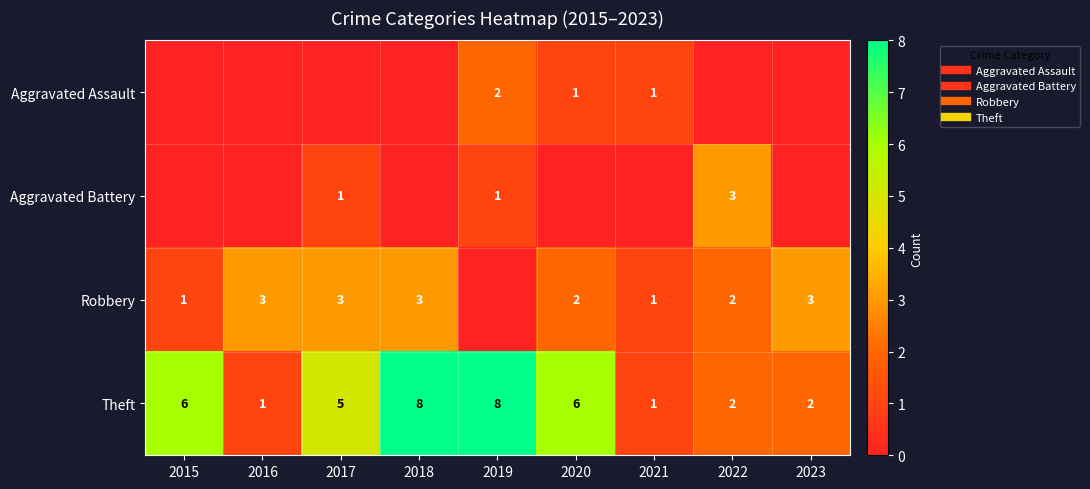

What is the total value across all series at 2021?

3